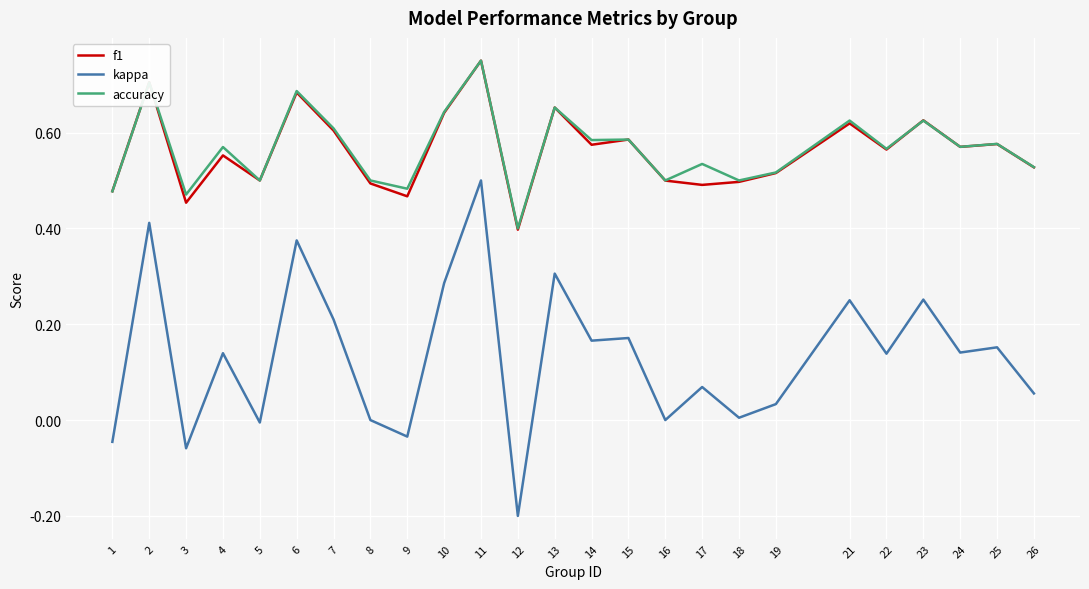

The f1 series shows 0.8 at 16. True or false?

False